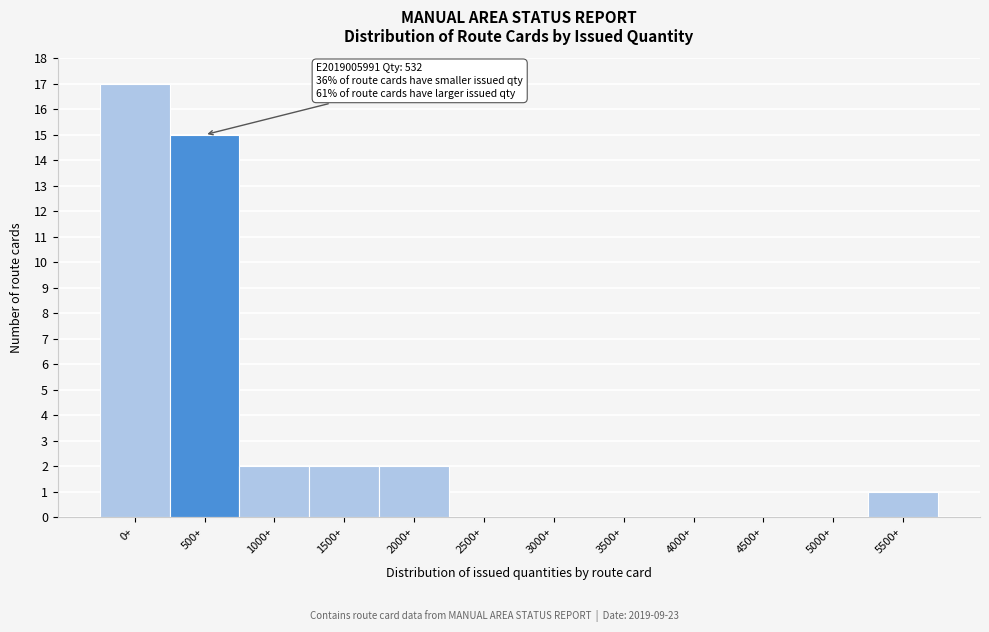

Reading left to right, what are all the values shown in this chart?

0+=17	500+=15	1000+=2	1500+=2	2000+=2	2500+=0	3000+=0	3500+=0	4000+=0	4500+=0	5000+=0	5500+=1